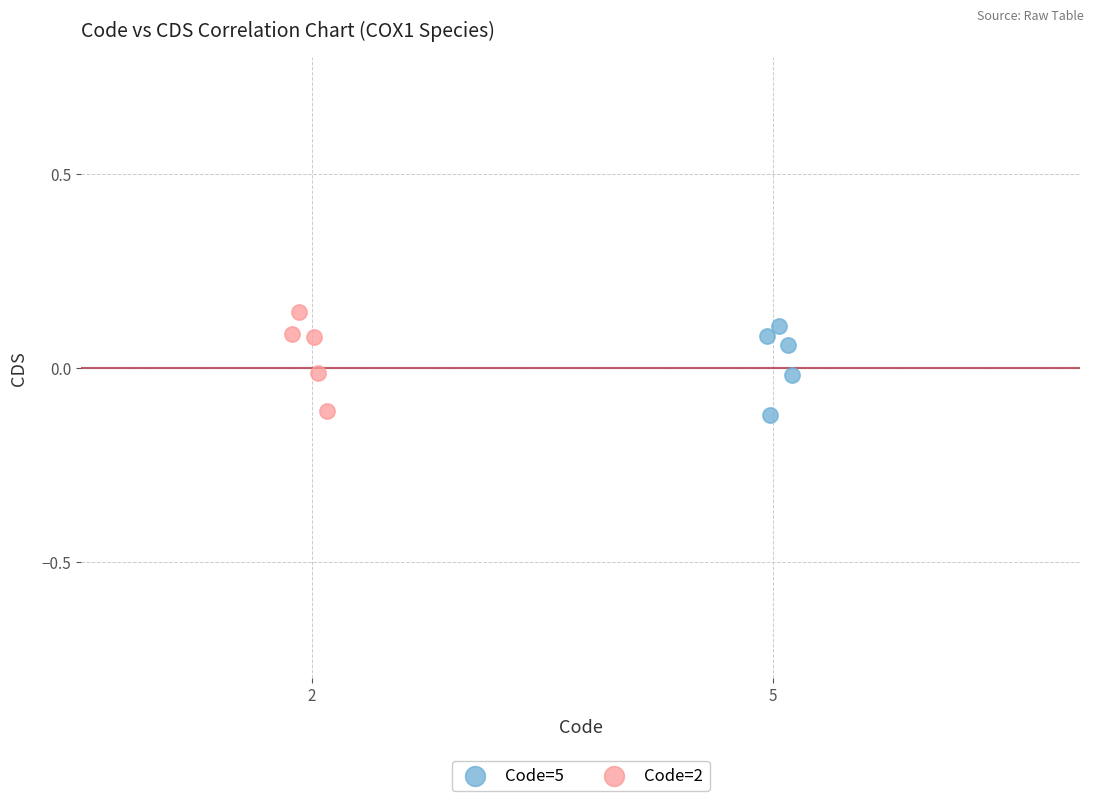

What are all the series names shown in the legend?

Code=5, Code=2